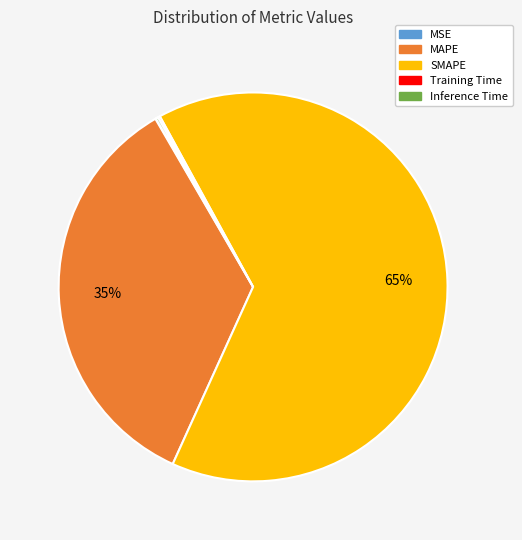

Which category has the biggest portion of the pie?

SMAPE